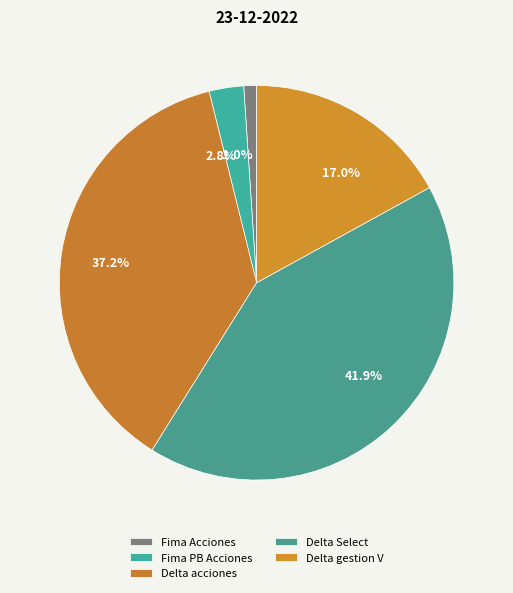

To the nearest percent, what portion does Delta acciones represent?

37%